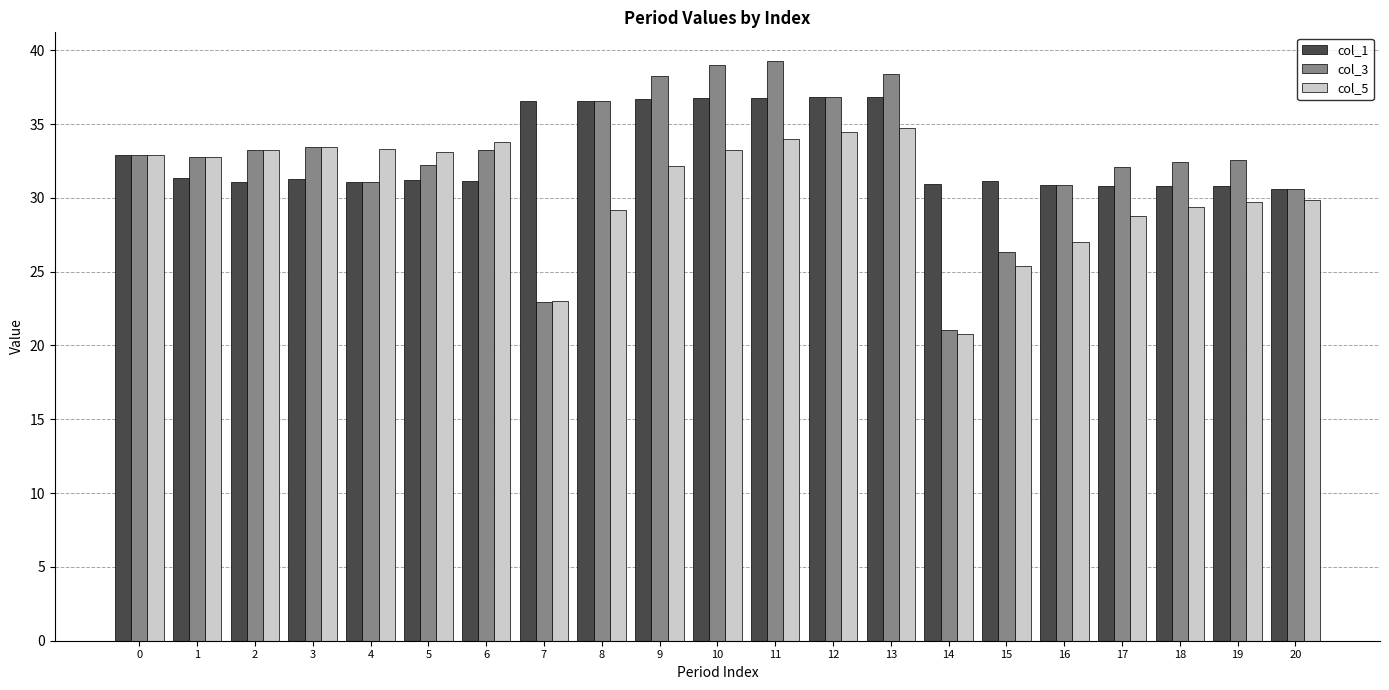

Rank the series by their maximum value, from lowest to highest.

col_5, col_1, col_3